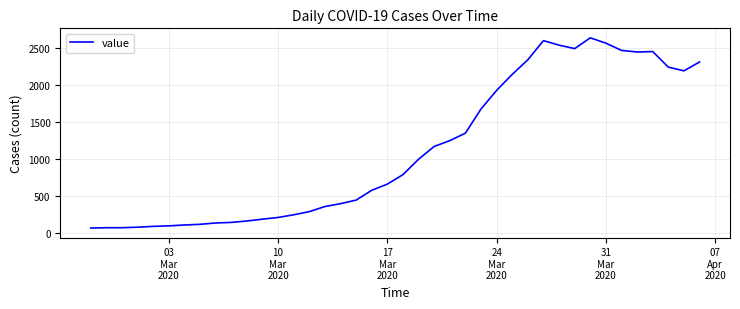

True or false: there are more than 1 points higher than both neighbors.

True